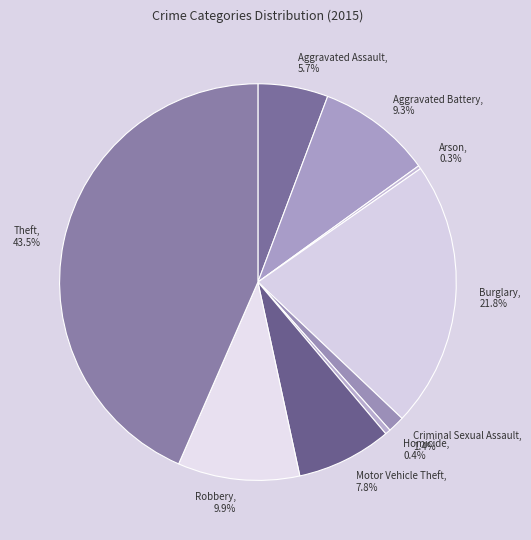

What is the ratio of the value at Aggravated Battery to the value at Burglary?

0.4